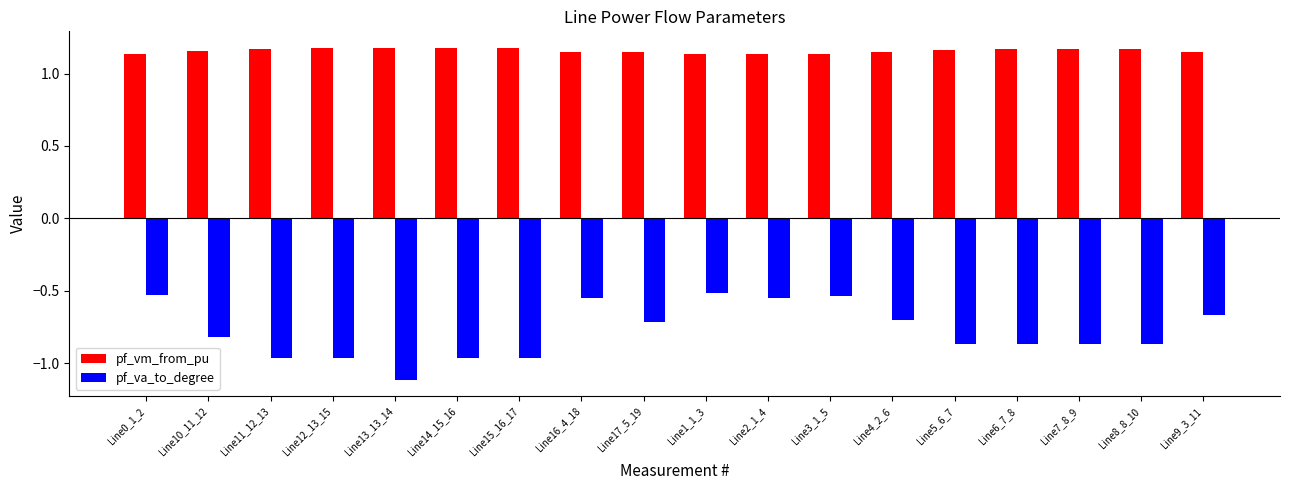

True or false: pf_vm_from_pu has a value of 1.2 at Line11_12_13.

True